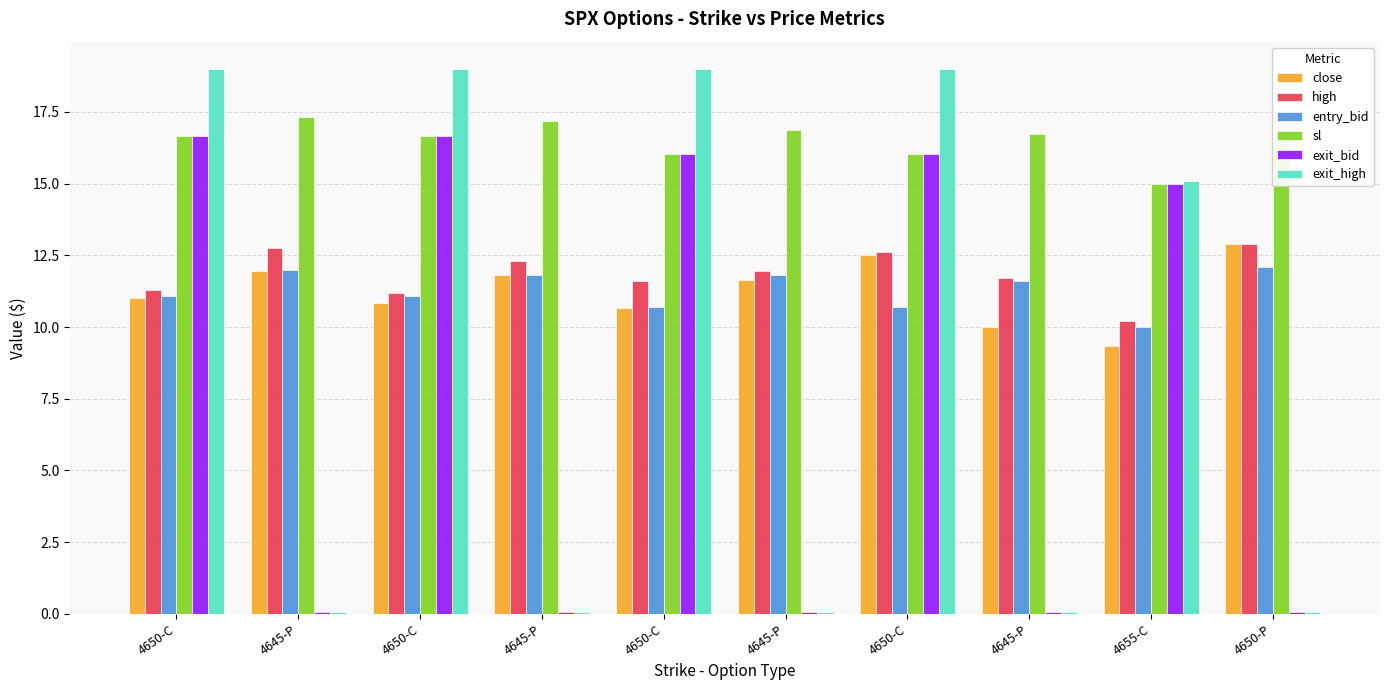

What is the label of the 4th bar from the right?

4650-C